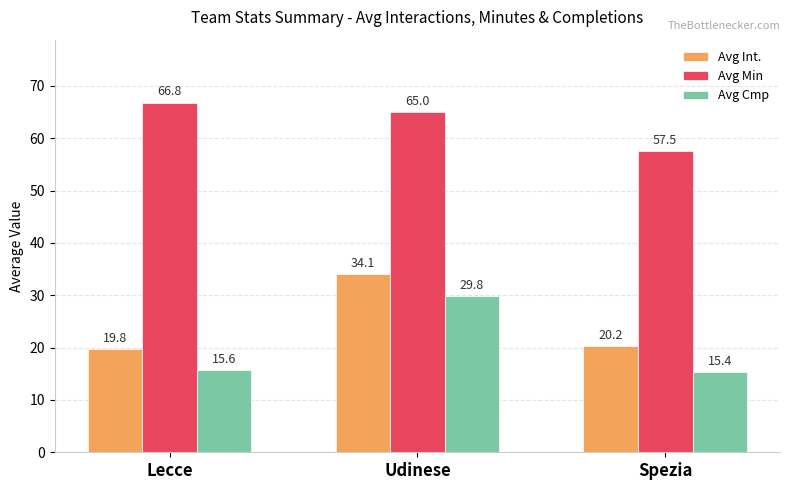

Which series changed the most between Udinese and Spezia?

Avg Cmp